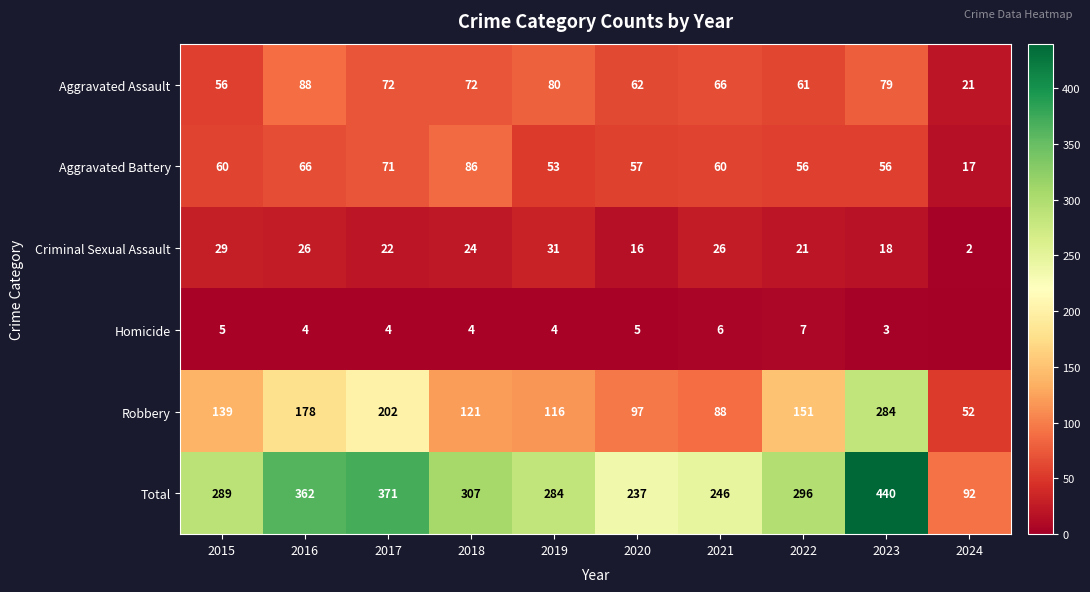

Between 2017 and 2018, which is larger?

2017